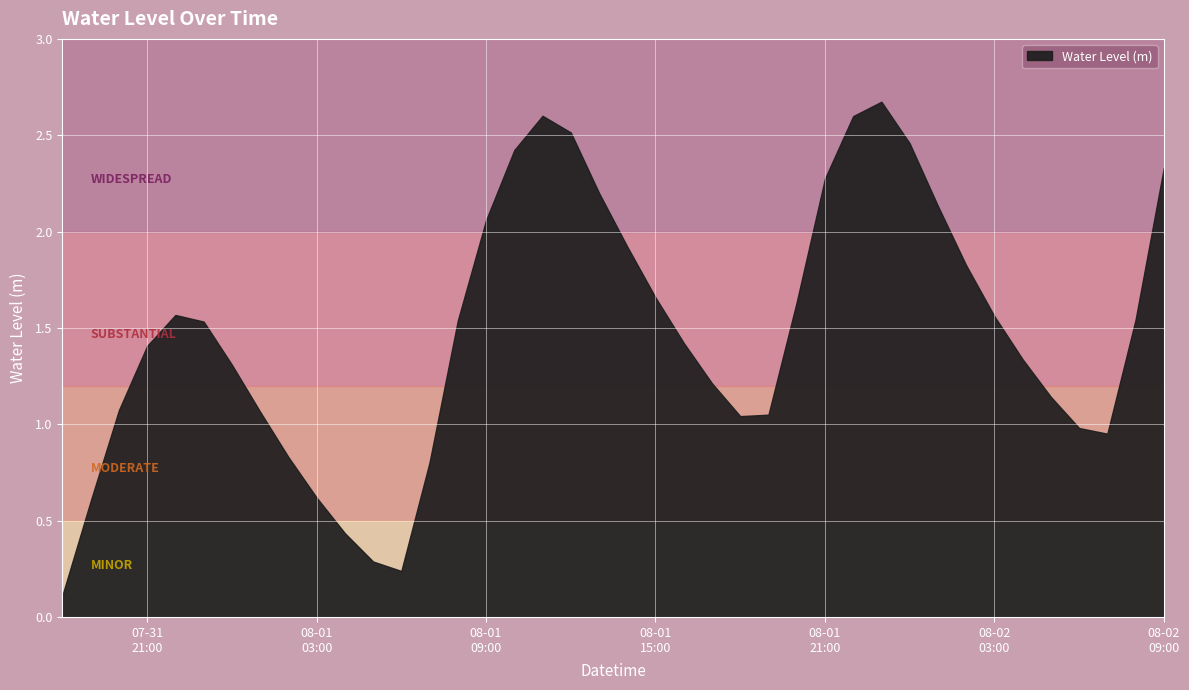

Reading right to left, transcribe all the data shown in this chart.

2023-08-02 09:00:00=2.3	2023-08-02 08:00:00=1.5	2023-08-02 07:00:00=1.0	2023-08-02 06:00:00=1.0	2023-08-02 05:00:00=1.1	2023-08-02 04:00:00=1.3	2023-08-02 03:00:00=1.6	2023-08-02 02:00:00=1.8	2023-08-02 01:00:00=2.1	2023-08-02 00:00:00=2.5	2023-08-01 23:00:00=2.7	2023-08-01 22:00:00=2.6	2023-08-01 21:00:00=2.3	2023-08-01 20:00:00=1.6	2023-08-01 19:00:00=1.0	2023-08-01 18:00:00=1.0	2023-08-01 17:00:00=1.2	2023-08-01 16:00:00=1.4	2023-08-01 15:00:00=1.7	2023-08-01 14:00:00=1.9	2023-08-01 13:00:00=2.2	2023-08-01 12:00:00=2.5	2023-08-01 11:00:00=2.6	2023-08-01 10:00:00=2.4	2023-08-01 09:00:00=2.1	2023-08-01 08:00:00=1.5	2023-08-01 07:00:00=0.8	2023-08-01 06:00:00=0.2	2023-08-01 05:00:00=0.3	2023-08-01 04:00:00=0.4	2023-08-01 03:00:00=0.6	2023-08-01 02:00:00=0.8	2023-08-01 01:00:00=1.1	2023-08-01 00:00:00=1.3	2023-07-31 23:00:00=1.5	2023-07-31 22:00:00=1.6	2023-07-31 21:00:00=1.4	2023-07-31 20:00:00=1.1	2023-07-31 19:00:00=0.6	2023-07-31 18:00:00=0.1